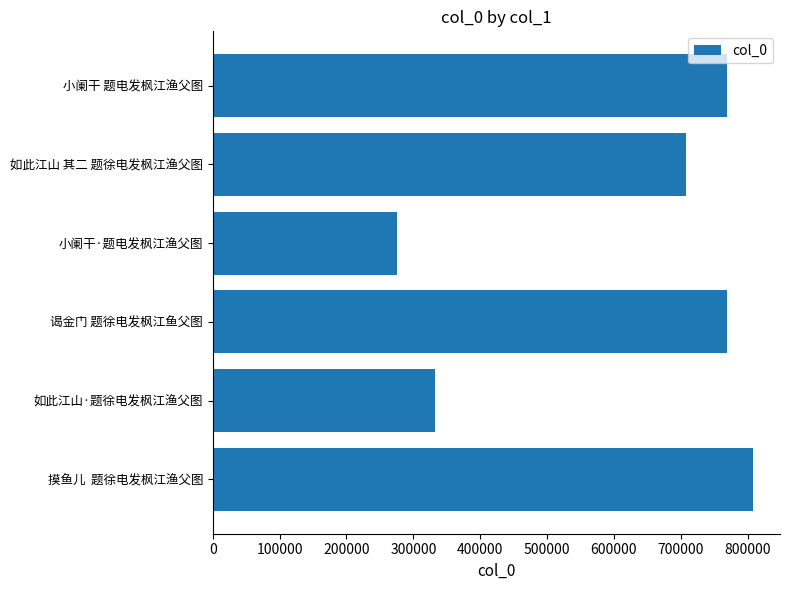

Which category has the lowest value across all series?

小阑干·题电发枫江渔父图